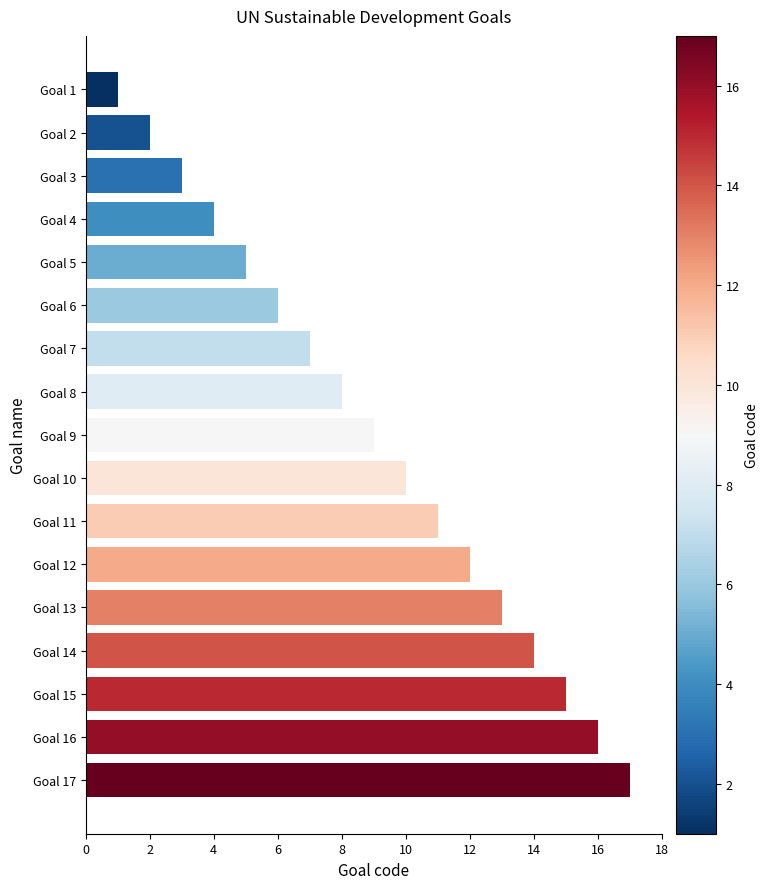

List the labels in order of value, smallest first.

Goal 1, Goal 2, Goal 3, Goal 4, Goal 5, Goal 6, Goal 7, Goal 8, Goal 9, Goal 10, Goal 11, Goal 12, Goal 13, Goal 14, Goal 15, Goal 16, Goal 17